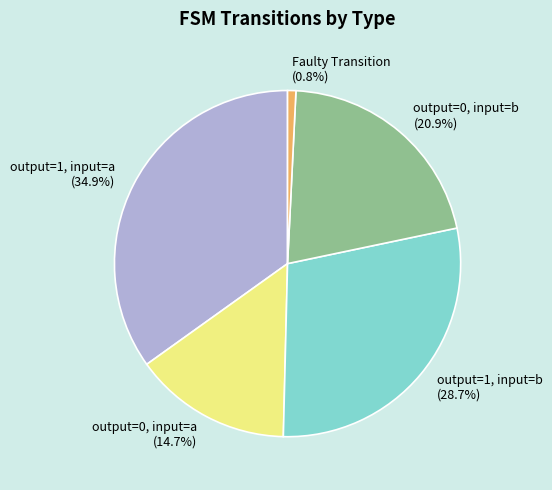

Combined, what portion of the pie is output=1, input=a and output=0, input=b?

55.8%